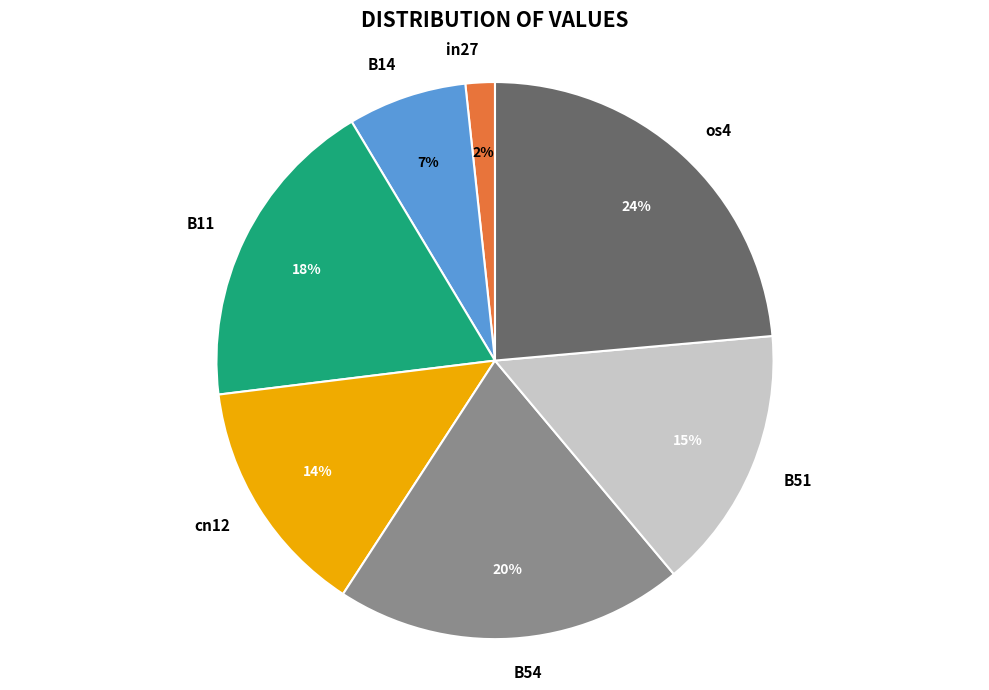

What is the smallest slice in the pie chart?

in27